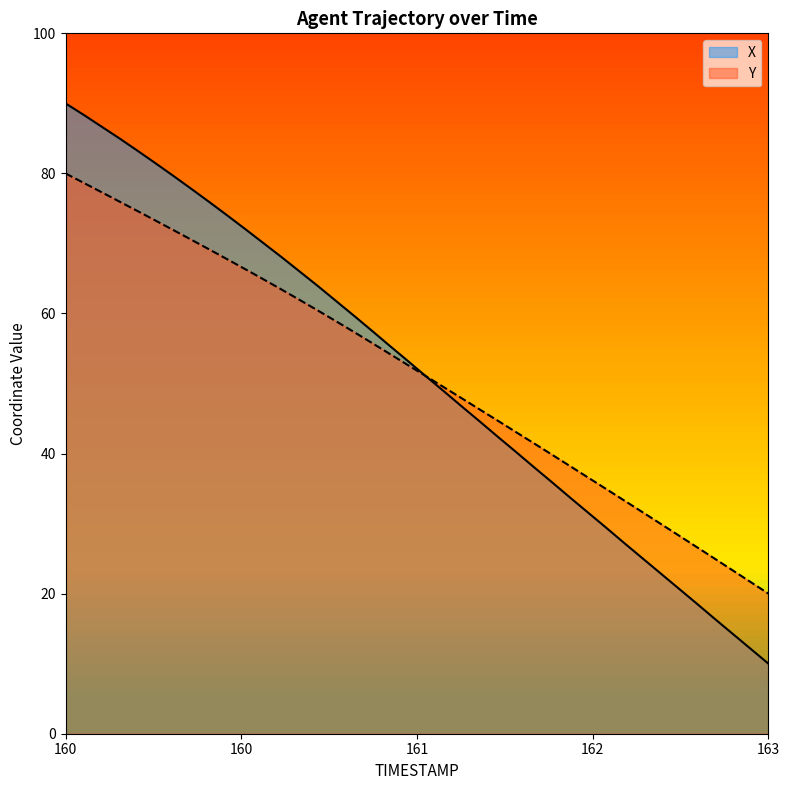

What value does the X series have at 160.4?

83.2